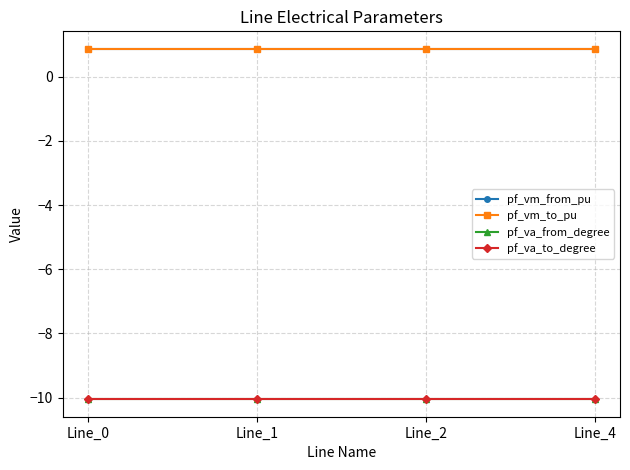

Is this an area chart (filled region under the line)?

No